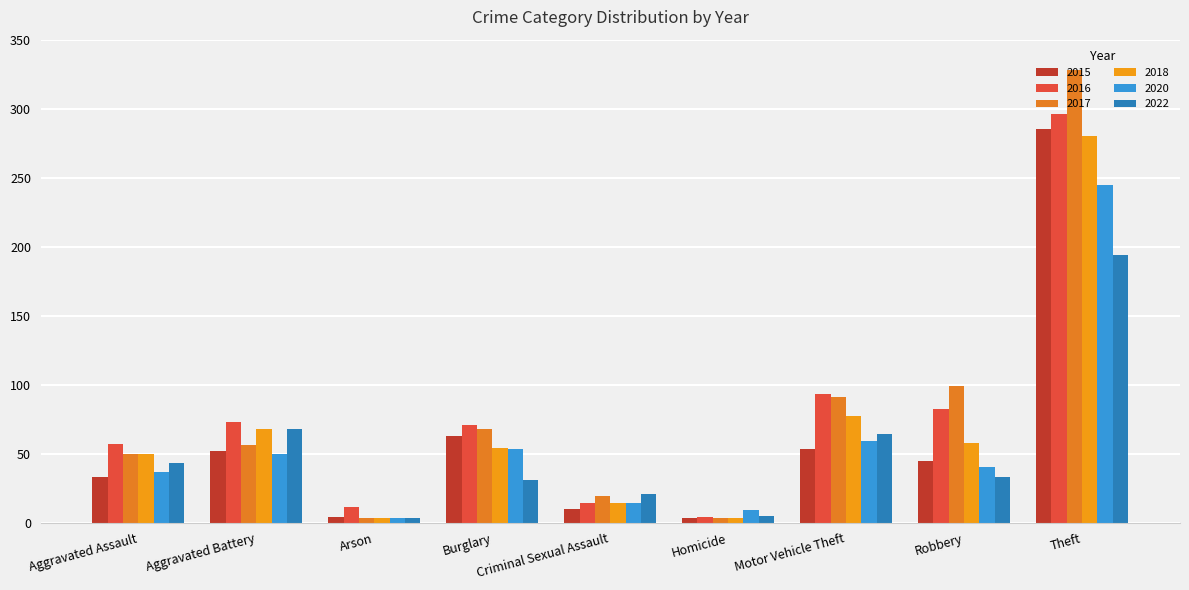

How many series are shown in this chart?

6